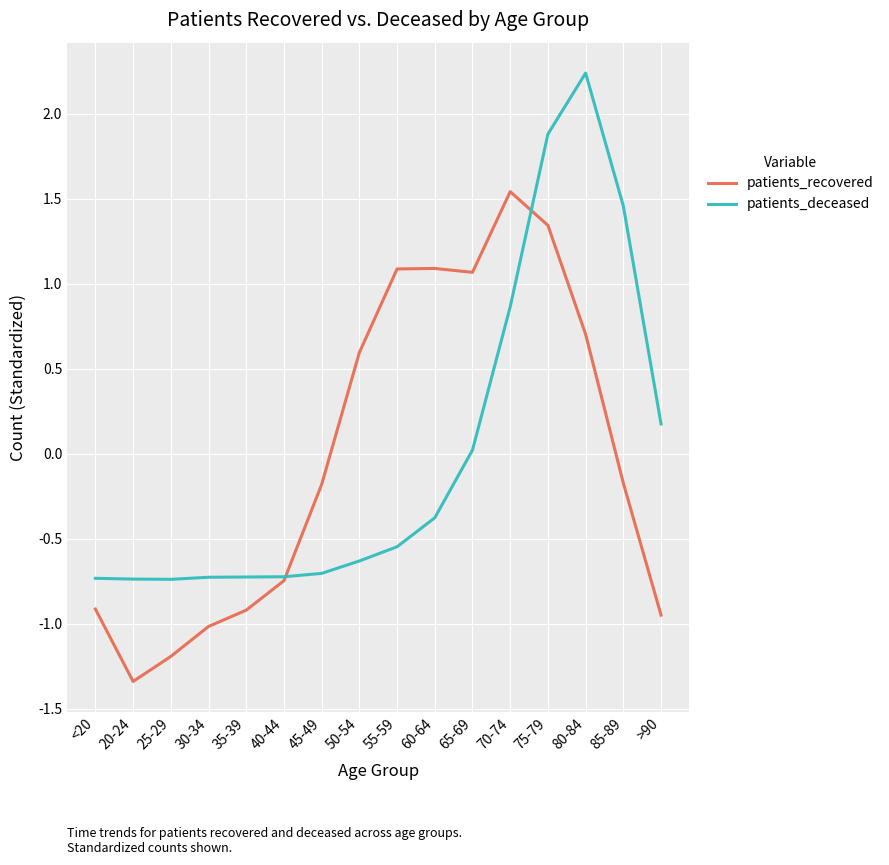

True or false: patients_recovered has more than 2 interior local peaks.

False